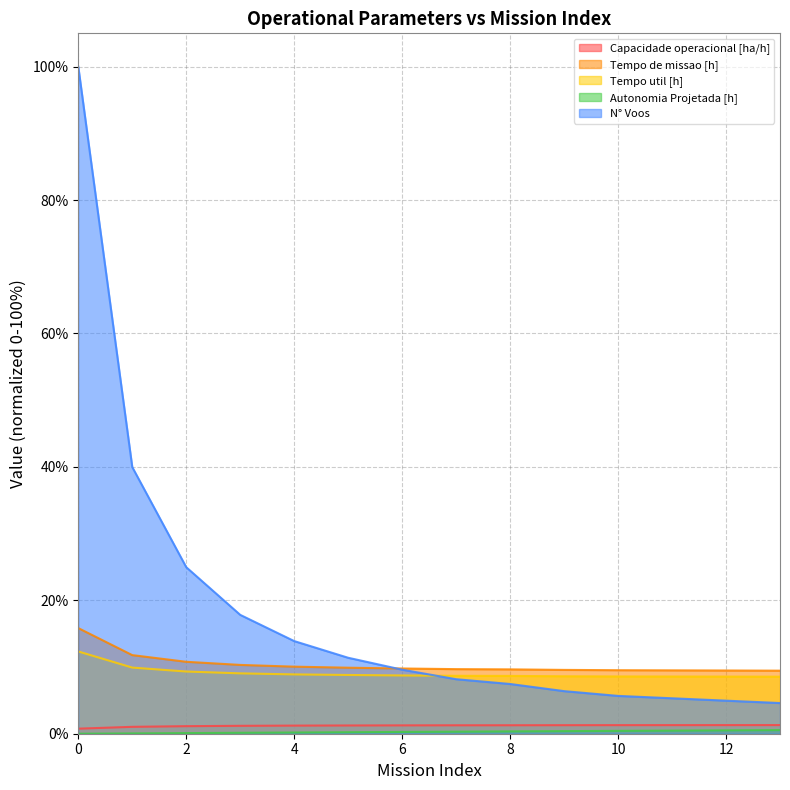

How many data points does each series have?

14